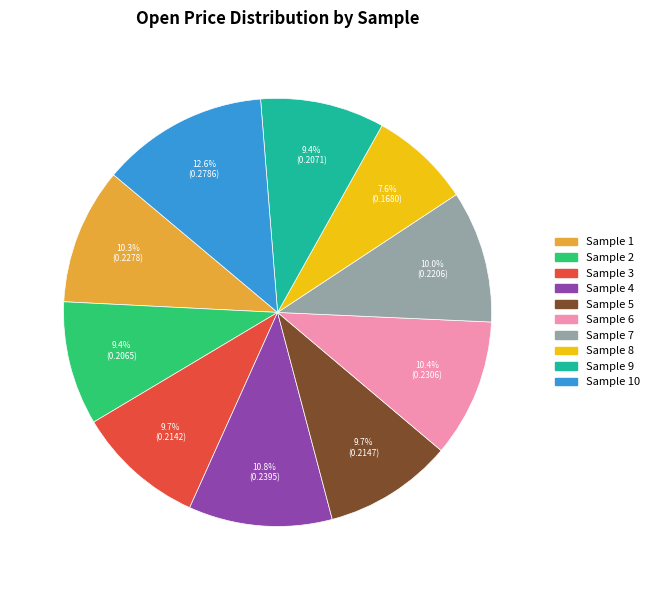

Is there any slice that represents more than half of the pie?

No